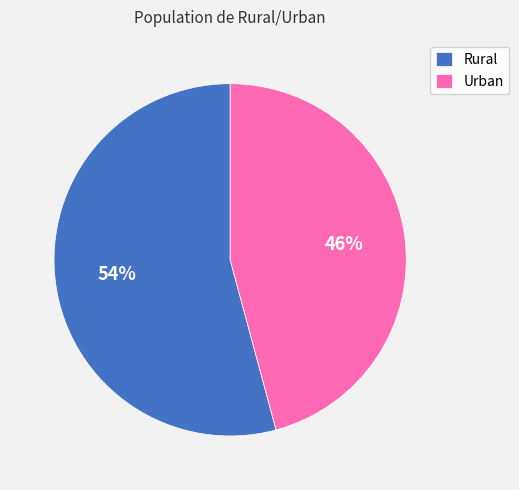

To the nearest percent, what is the average slice percentage?

50%